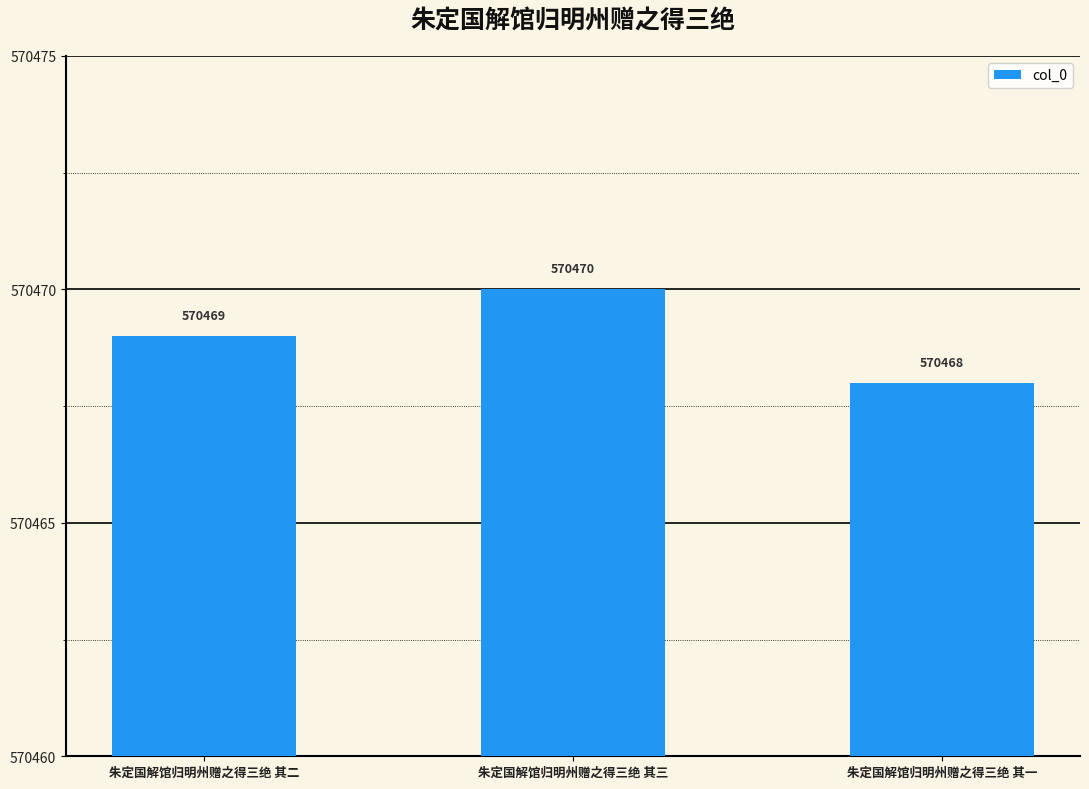

Approximately how many times larger is the value at 朱定国解馆归明州赠之得三绝 其二 compared to 朱定国解馆归明州赠之得三绝 其一?

1.0